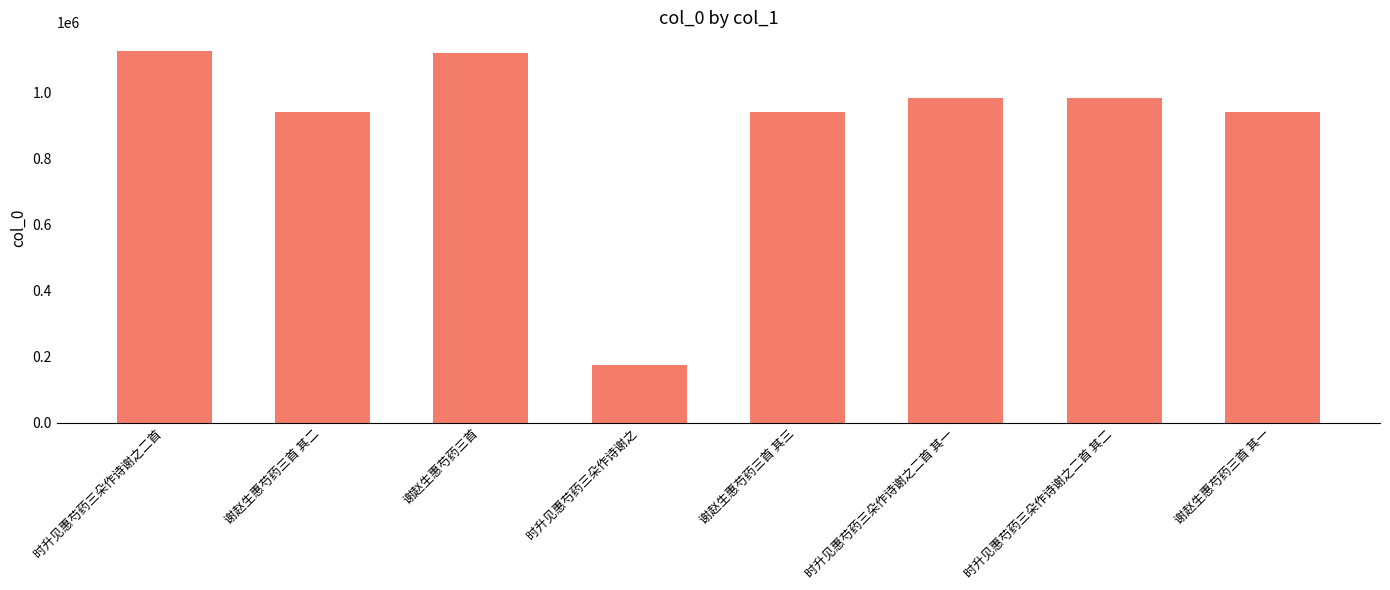

What is the average value?

900886